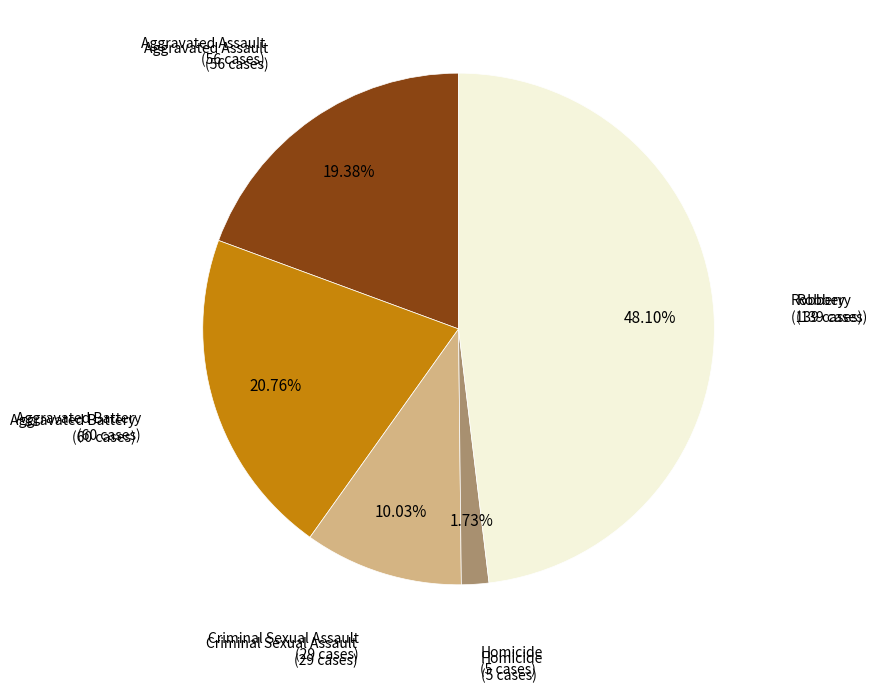

Is there a majority slice in this chart?

No